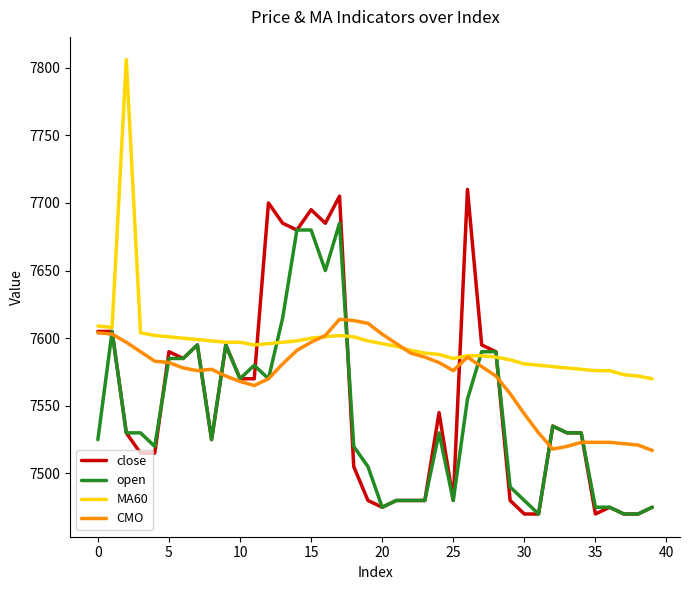

True or false: close has more than 1 interior local peaks.

True